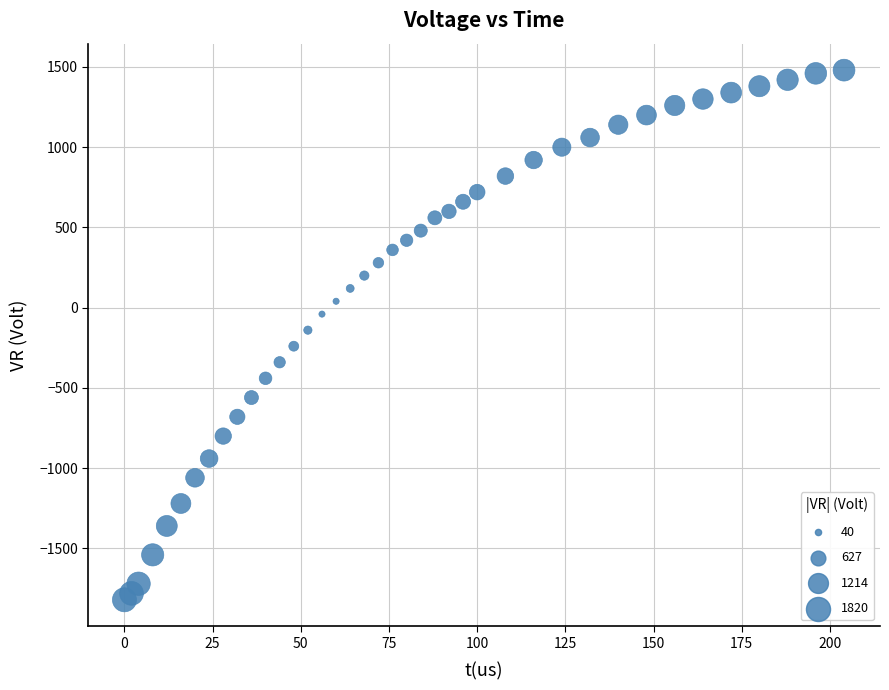

What is the range of Y values (max minus min)?

3300